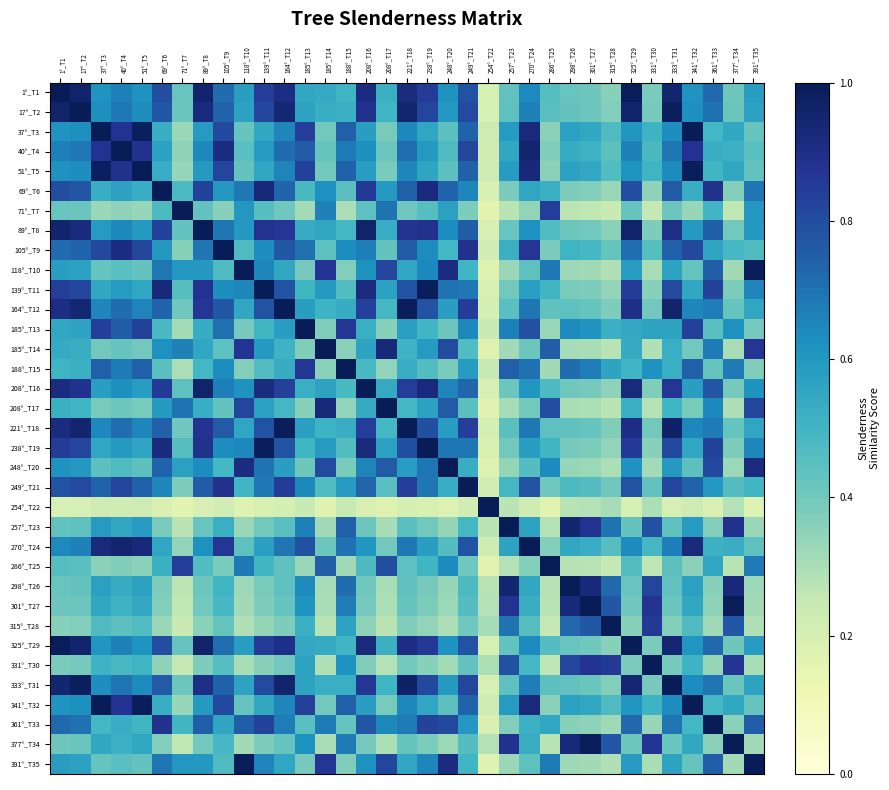

List the series in order of their peak value, lowest first.

1°_T1, 17°_T2, 37°_T3, 40°_T4, 51°_T5, 69°_T6, 71°_T7, 89°_T8, 105°_T9, 118°_T10, 139°_T11, 164°_T12, 185°_T13, 185°_T14, 188°_T15, 208°_T16, 208°_T17, 221°_T18, 238°_T19, 248°_T20, 249°_T21, 254°_T22, 257°_T23, 270°_T24, 286°_T25, 298°_T26, 301°_T27, 315°_T28, 325°_T29, 331°_T30, 333°_T31, 341°_T32, 361°_T33, 377°_T34, 391°_T35